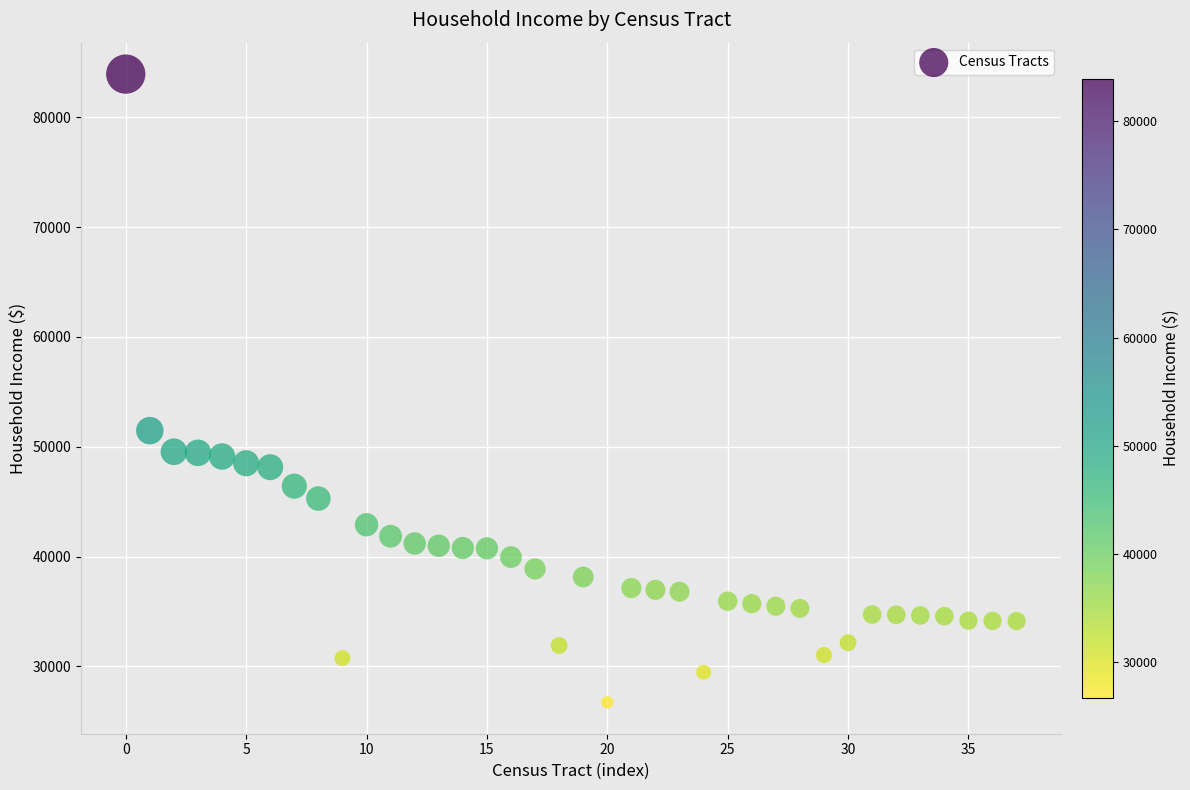

What Y value in the scatter plot is closest to 55326?

51464